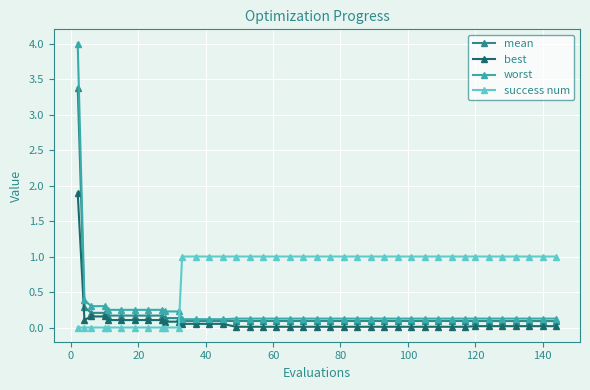

What is the greatest value displayed?

4.0